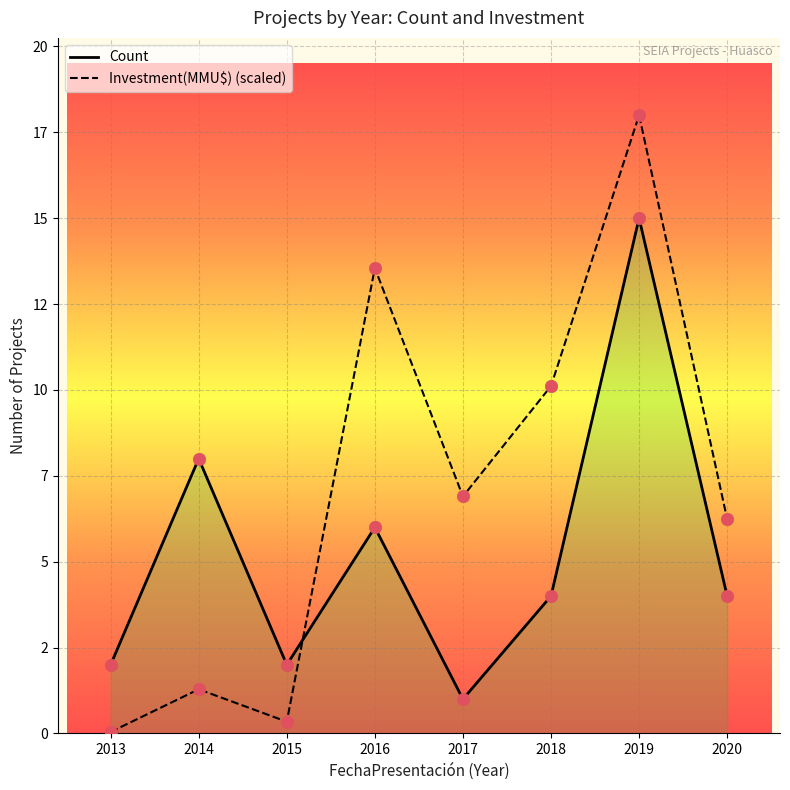

Is the value of Count at 2013 greater than the value of Investment(MMU$) (scaled) at 2018?

No